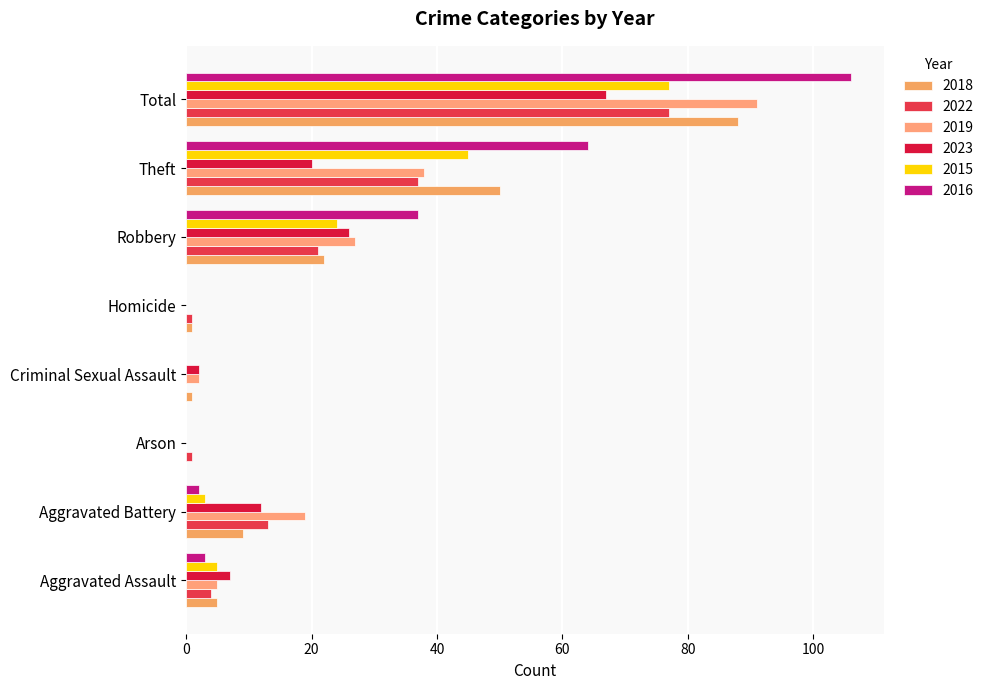

How many data points does each series have?

8